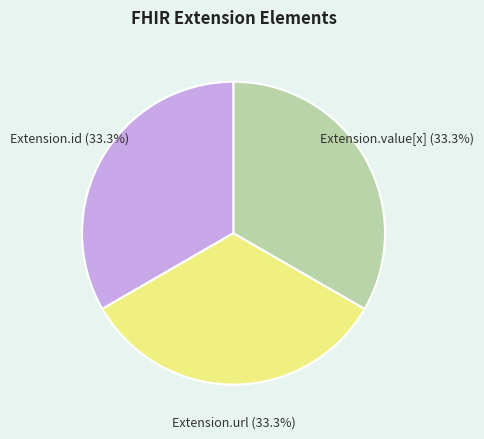

Is there a majority slice in this chart?

No